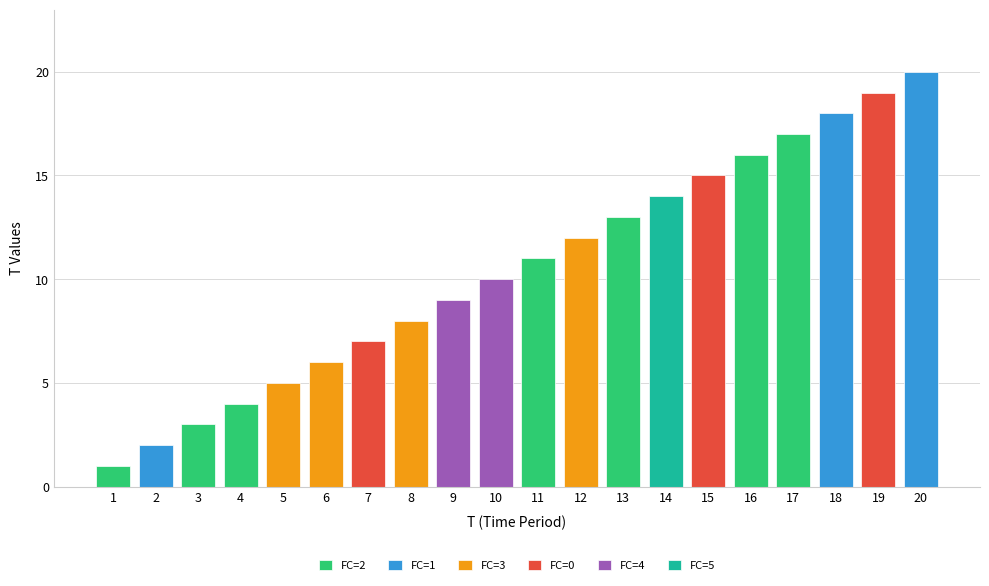

Reading left to right, extract all data points from this chart.

1=1	2=2	3=3	4=4	5=5	6=6	7=7	8=8	9=9	10=10	11=11	12=12	13=13	14=14	15=15	16=16	17=17	18=18	19=19	20=20